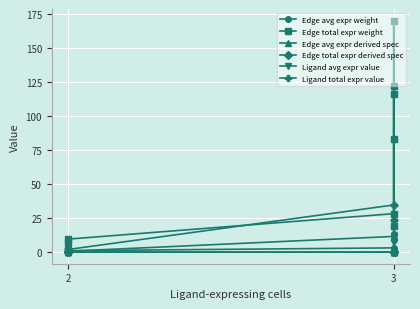

Where is the first local maximum for Edge avg expr weight?

3